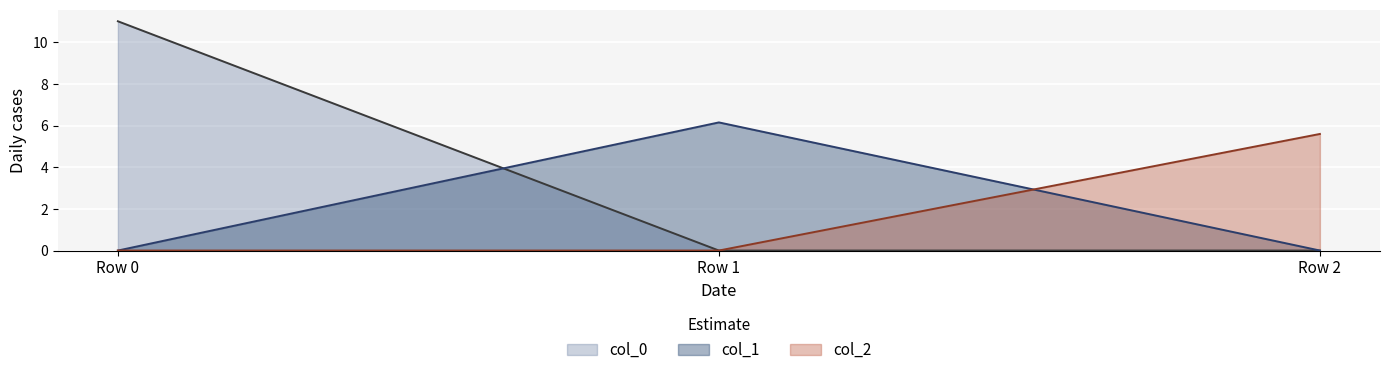

The col_0 series shows -7.0 at Row 2. True or false?

False